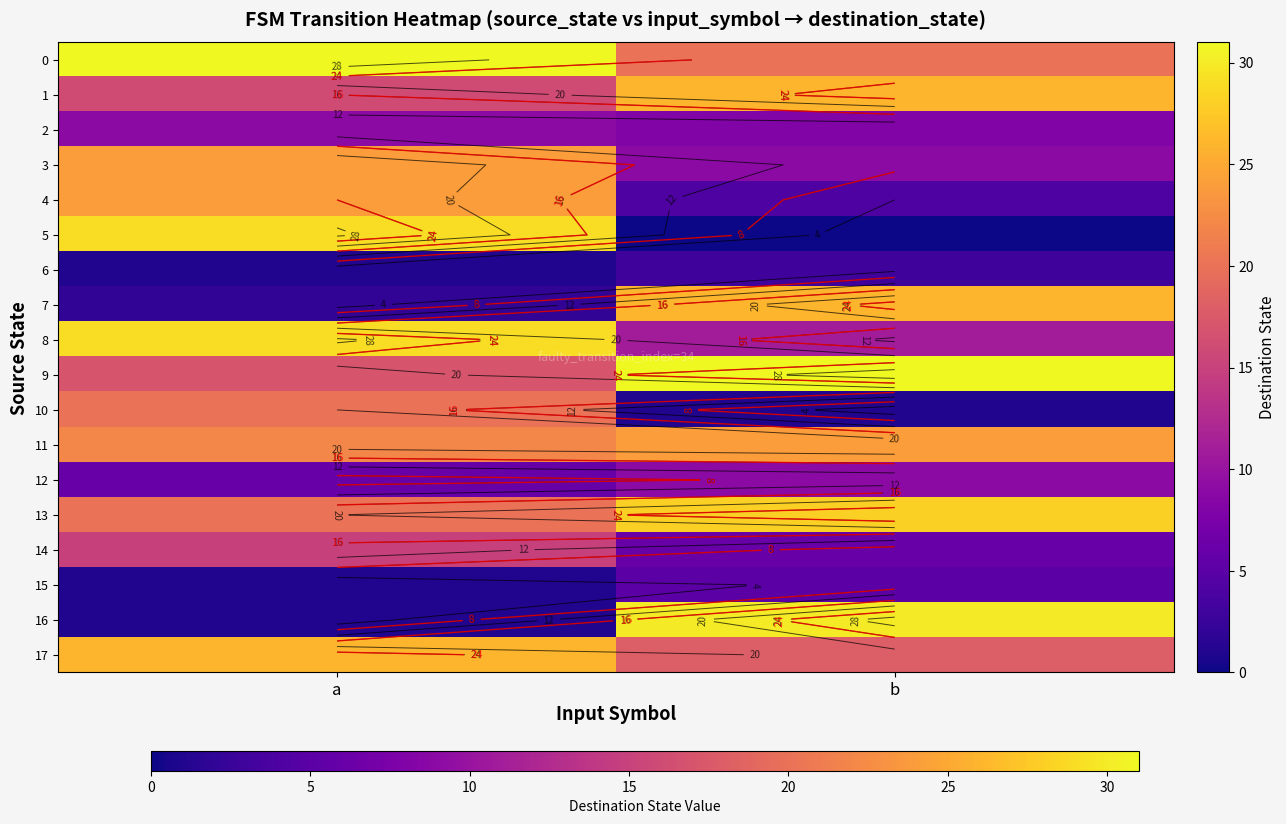

What is the difference between the maximum and minimum values in the 12 series?

3